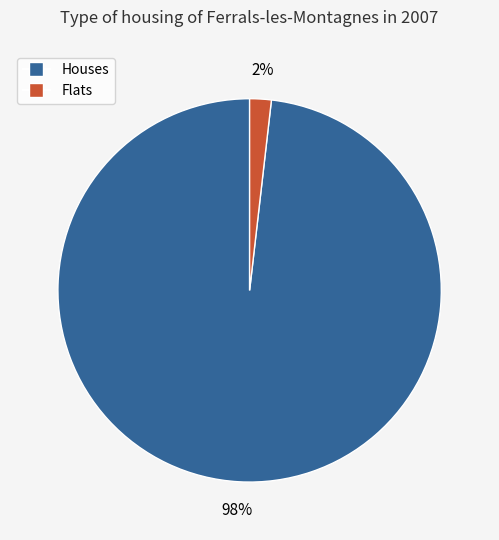

To the nearest percent, what is the difference between the largest and smallest slice percentages?

96%